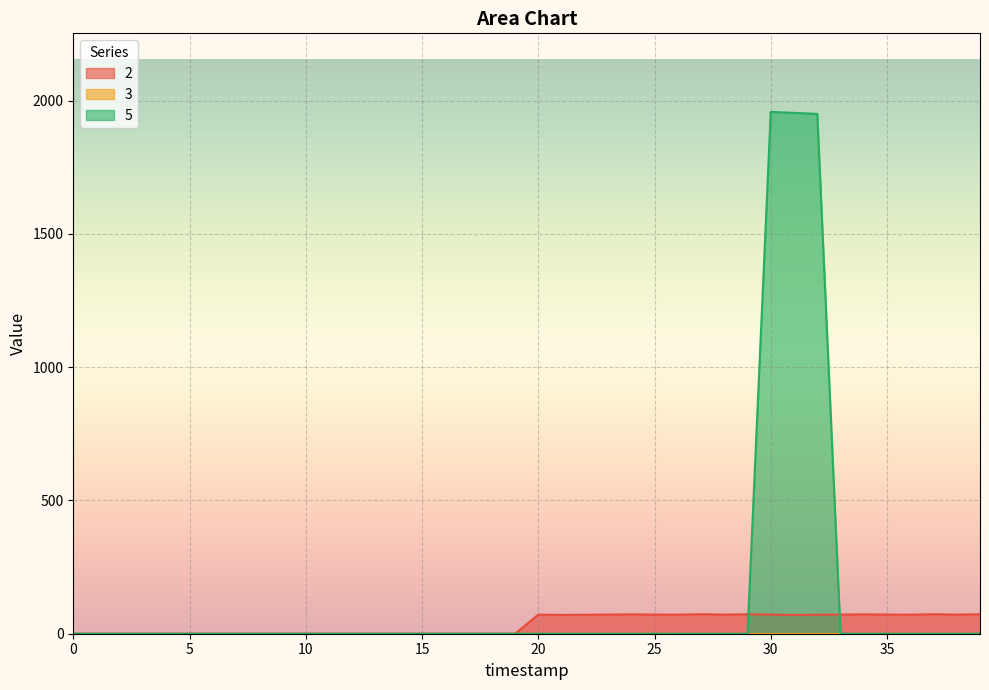

Which series has the largest total across all categories?

5